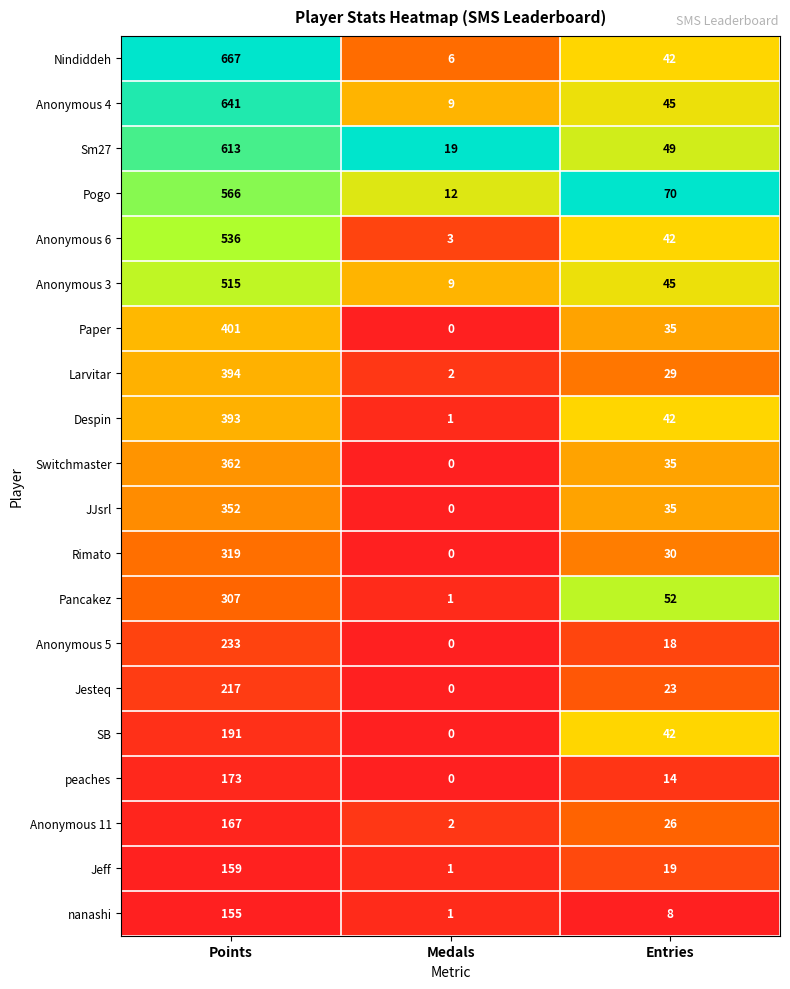

What value does the Despin series have at Entries?

42